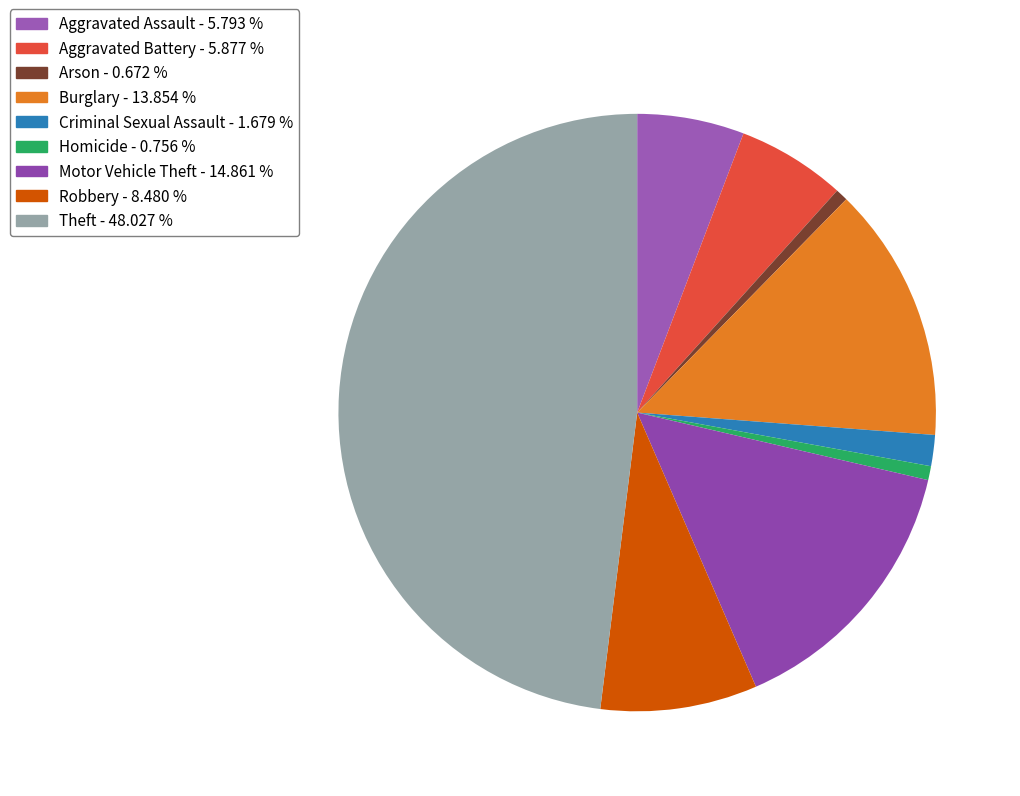

Which slice is the largest?

Theft